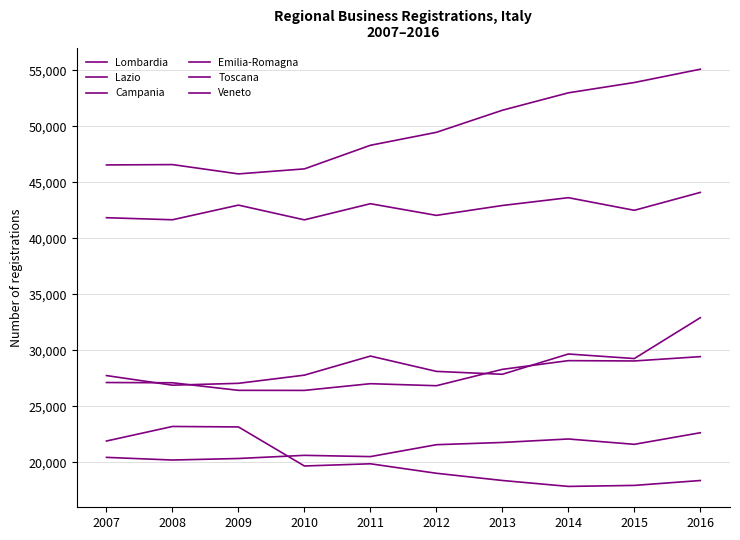

List the labels in order of Toscana value, largest first.

2008, 2009, 2007, 2011, 2010, 2012, 2013, 2016, 2015, 2014